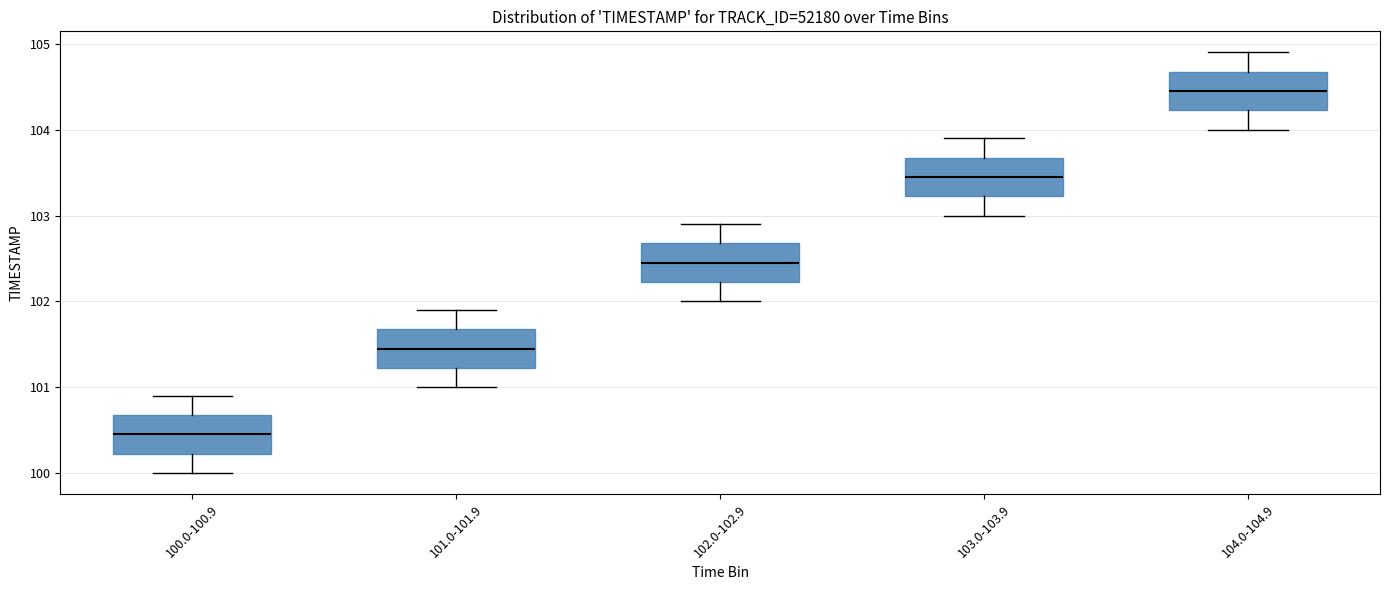

Which box has the highest median line?

104.0-104.9